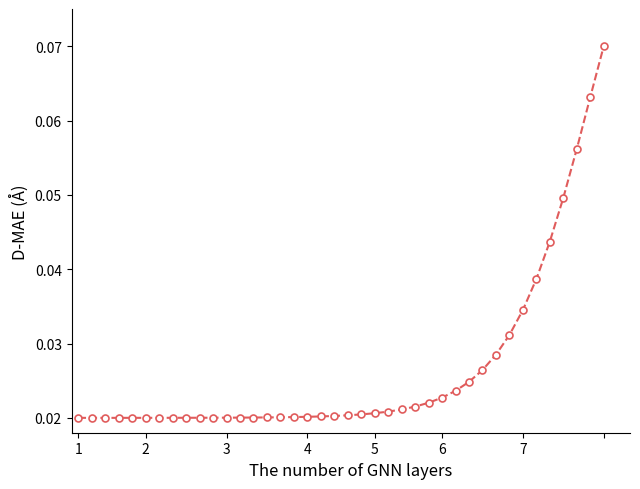

What is the sum of all values?

1.1